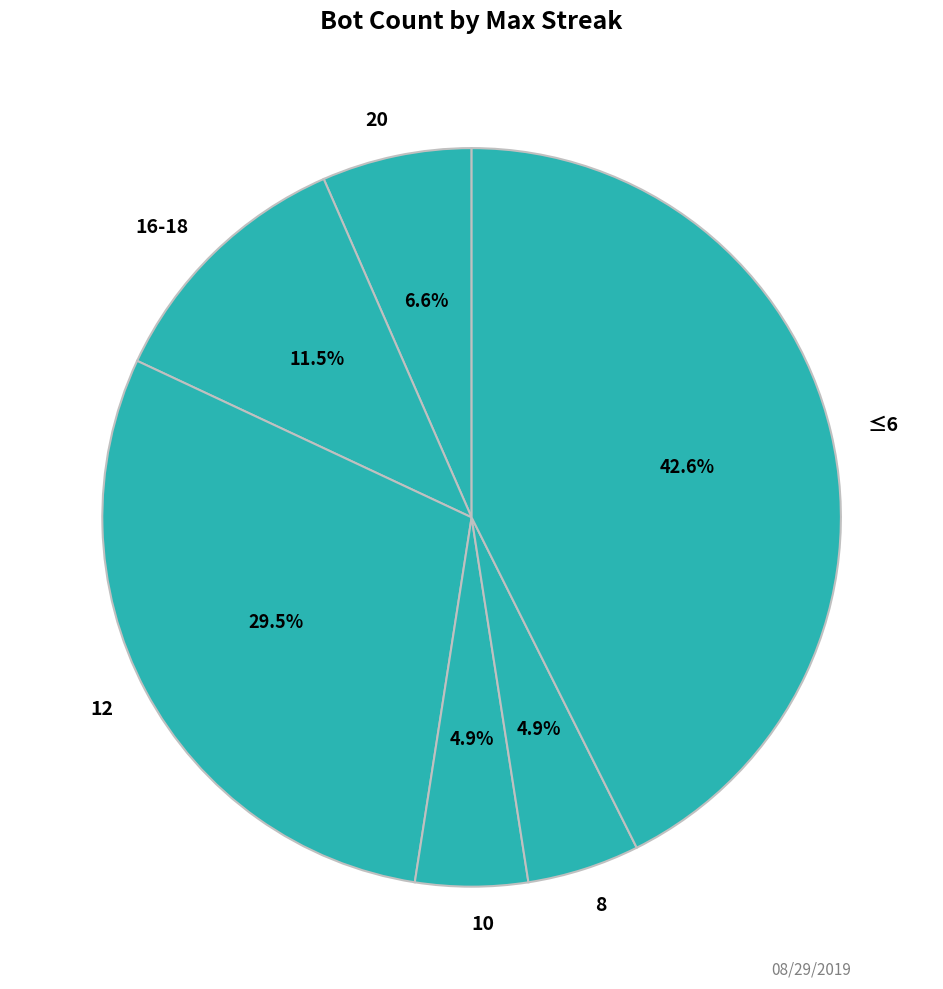

Does 8 represent more than half of the total?

No